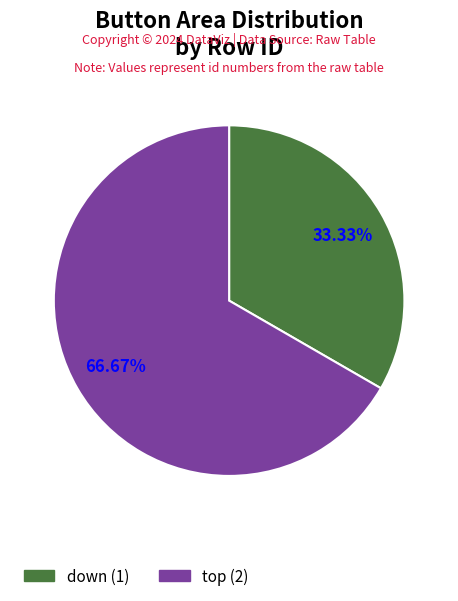

To the nearest percent, what portion does down represent?

33%